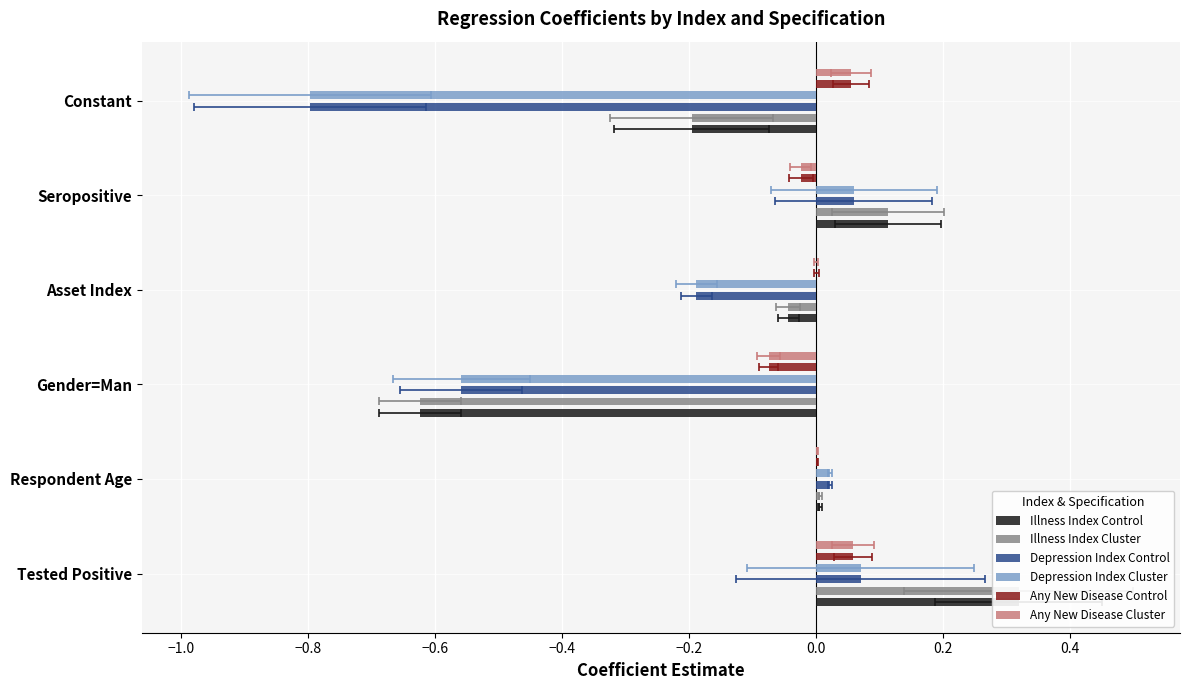

What is the label of the 4th bar from the right?

Gender=Man